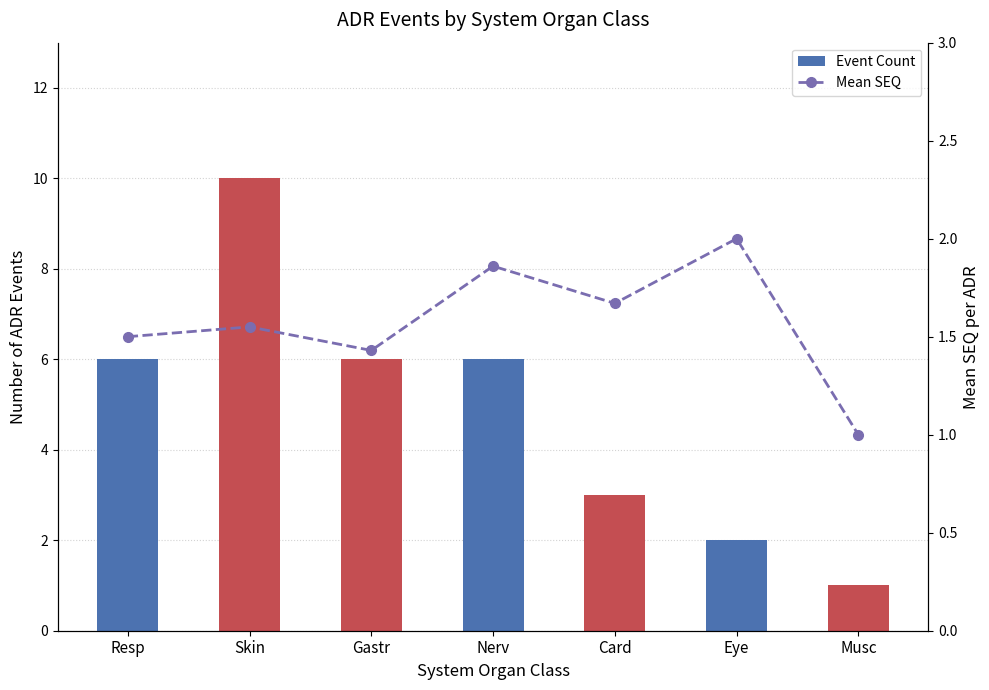

Count the Event Count values in the range 2 to 6.

5